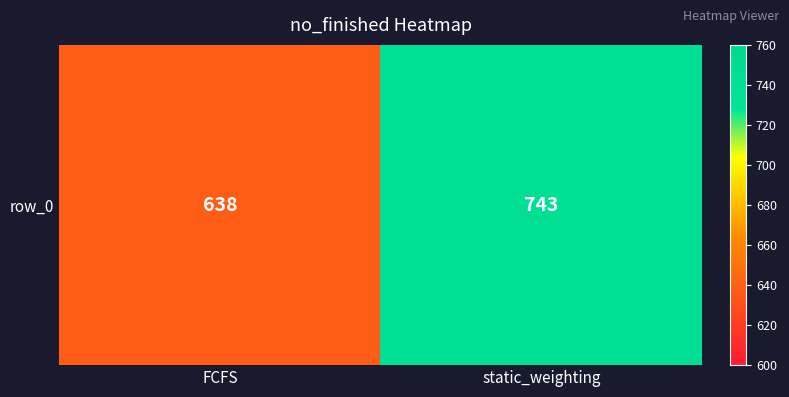

Where is the data nearest to the value 690?

FCFS